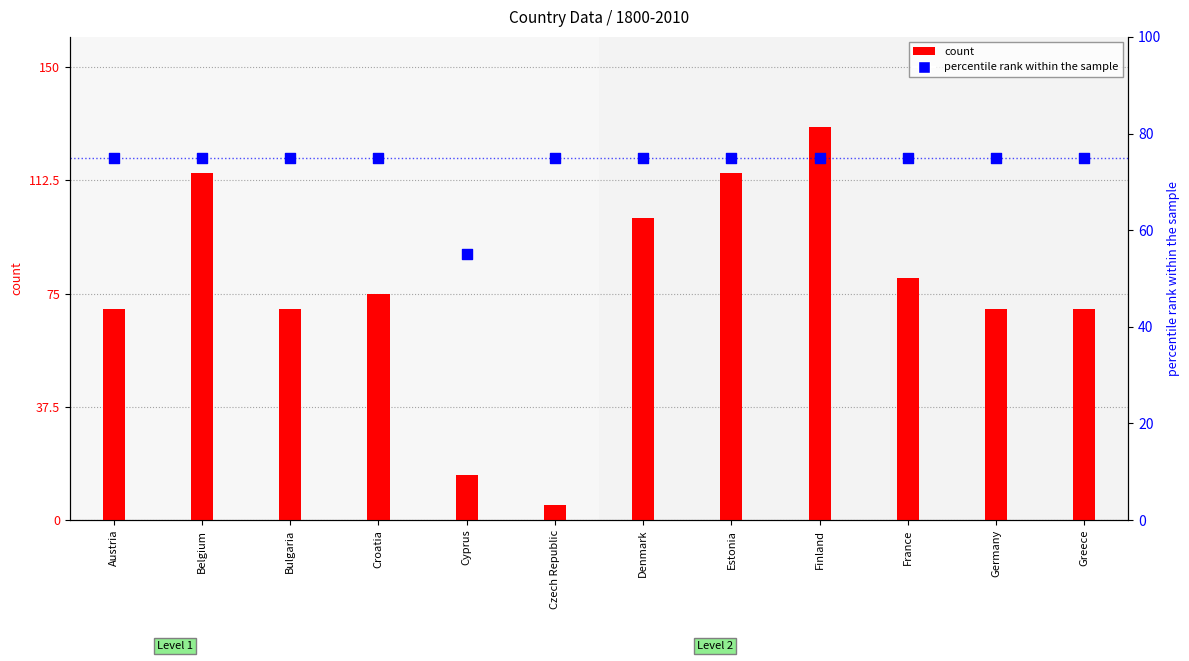

Which series has the largest total across all categories?

count